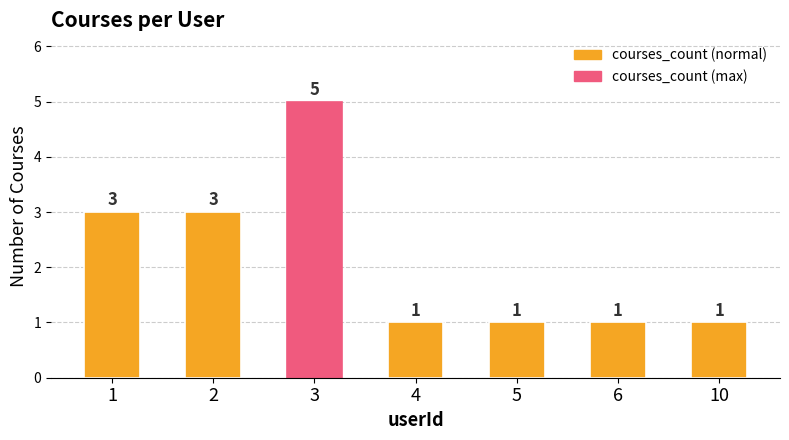

What is the change in value from 3 to 10?

-4